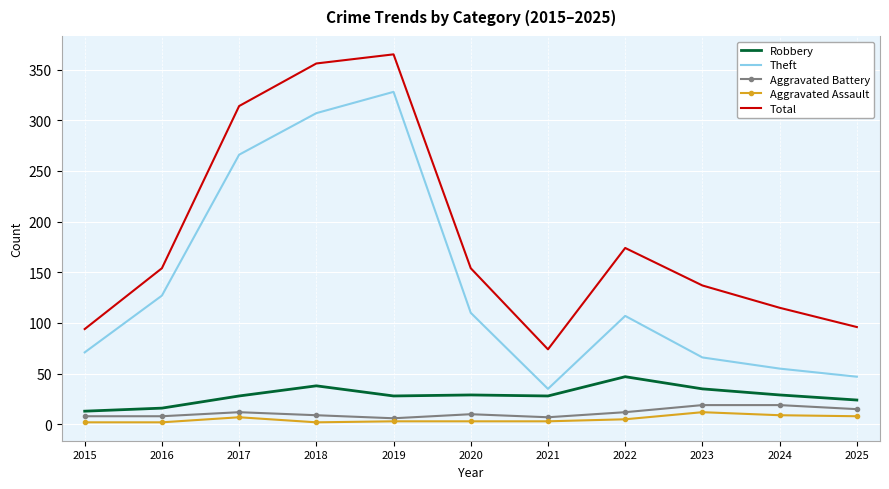

Which category has the highest value in the Total series?

2019